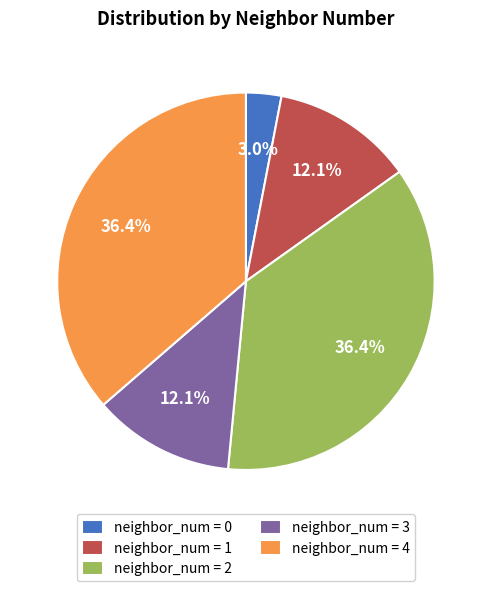

What is the ratio of the value at neighbor_num = 2 to the value at neighbor_num = 4?

1.0